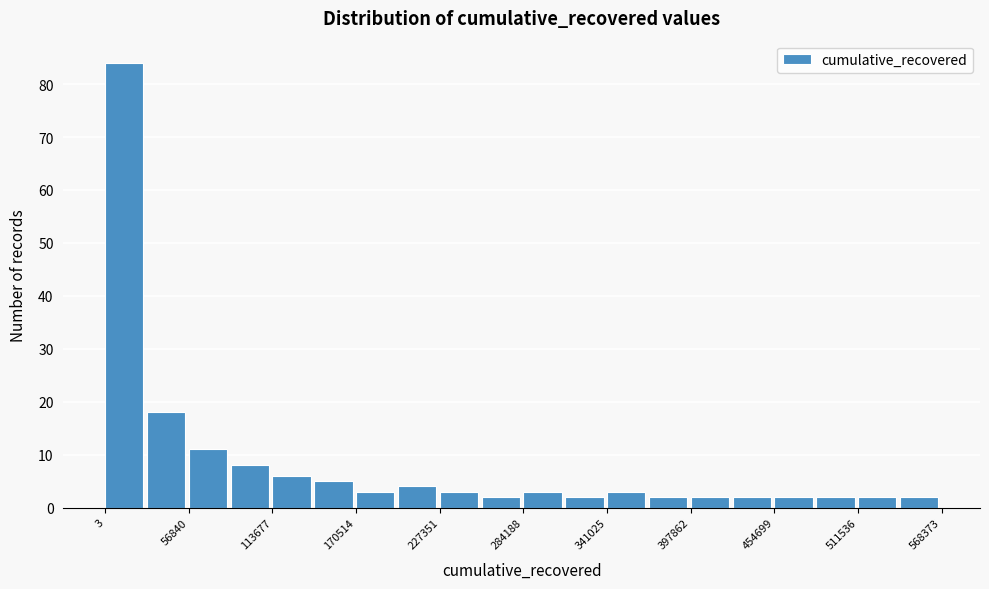

Read against the x-axis, roughly where is the centre of the tallest bar?

10000